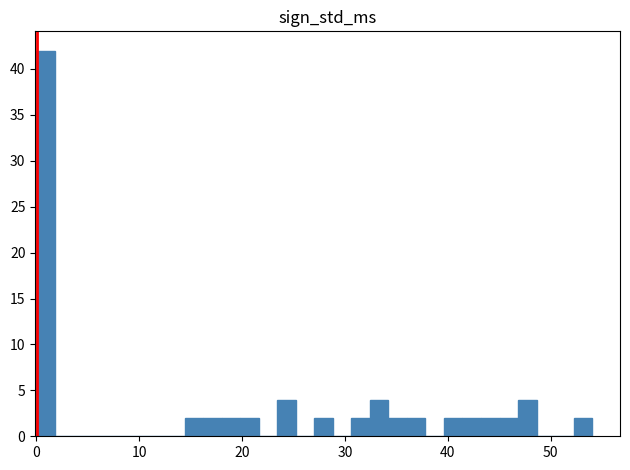

Around what value on the x-axis is the tallest bar? Give the approximate position of its centre, as read against the axis.

1